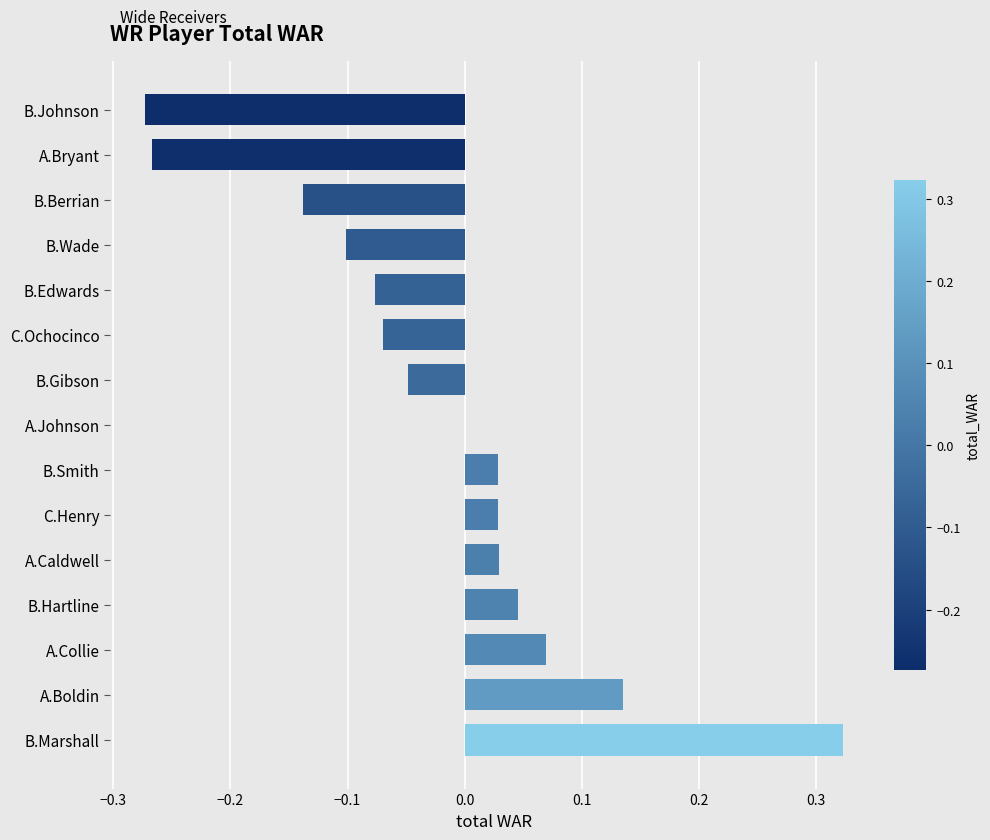

Between A.Collie and B.Marshall, which is larger?

B.Marshall